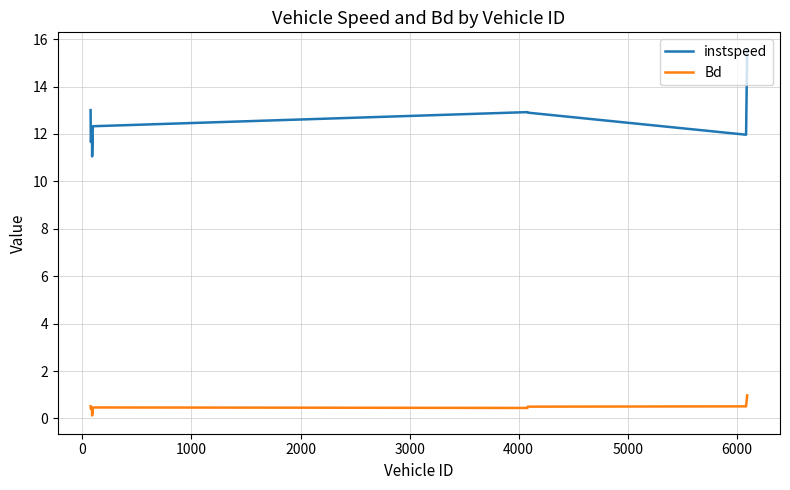

How many lines are shown in the chart?

2